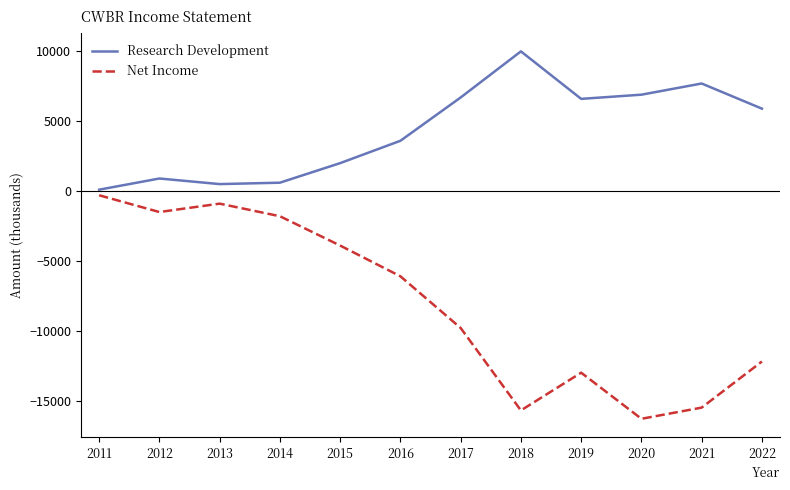

What is the average value of the Net Income series?

-8083